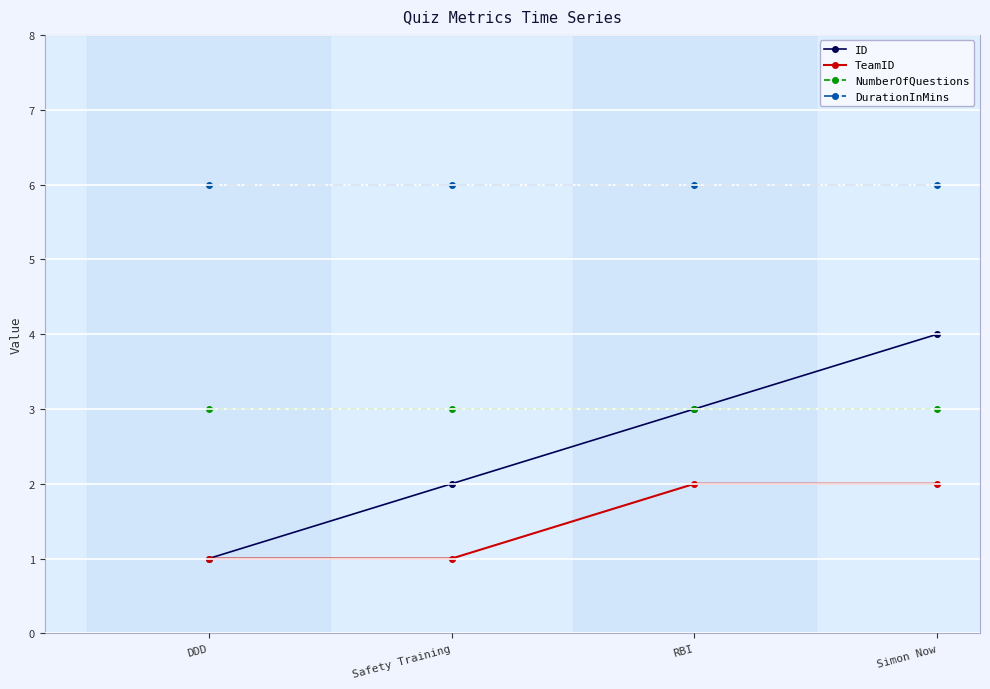

What is the minimum value shown in the chart?

1